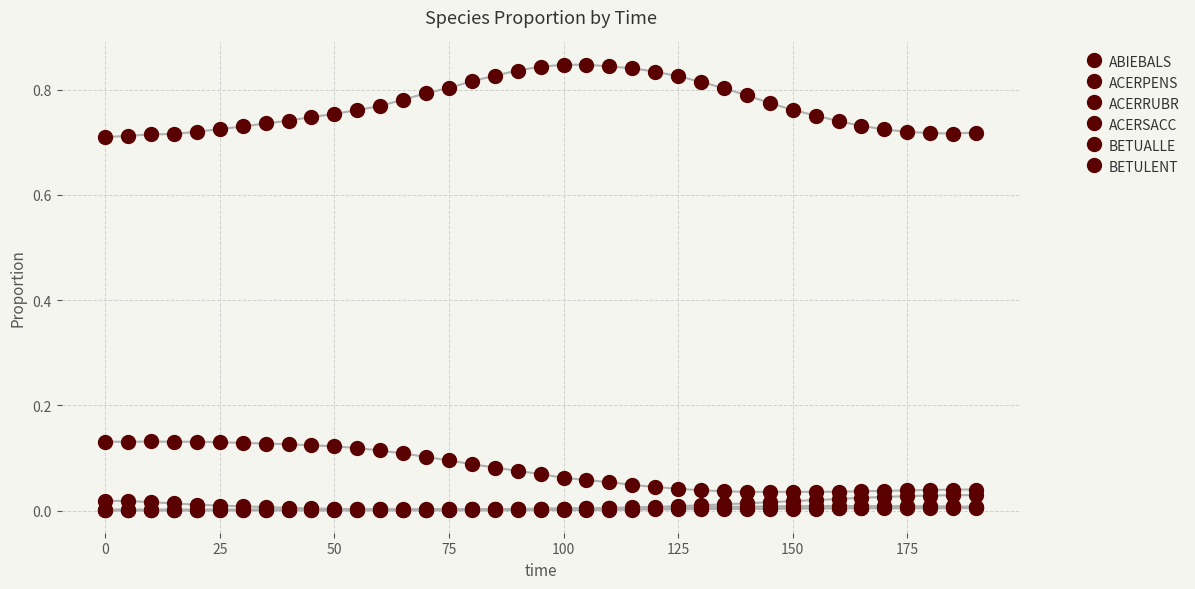

Count the BETULENT values in the range 0 to 1.

39